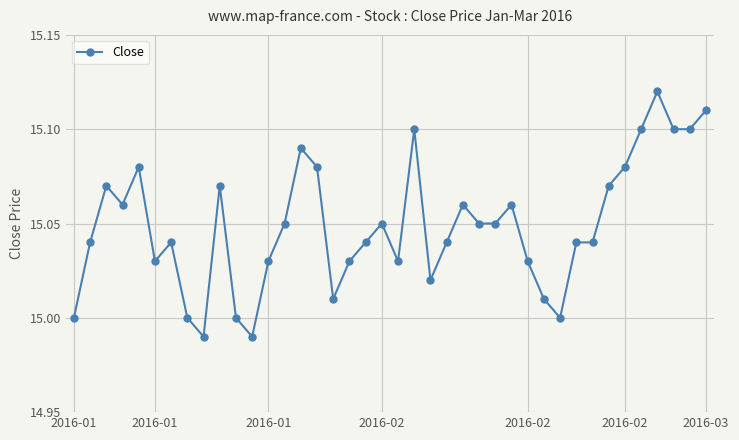

How many categories are shown in the chart?

40